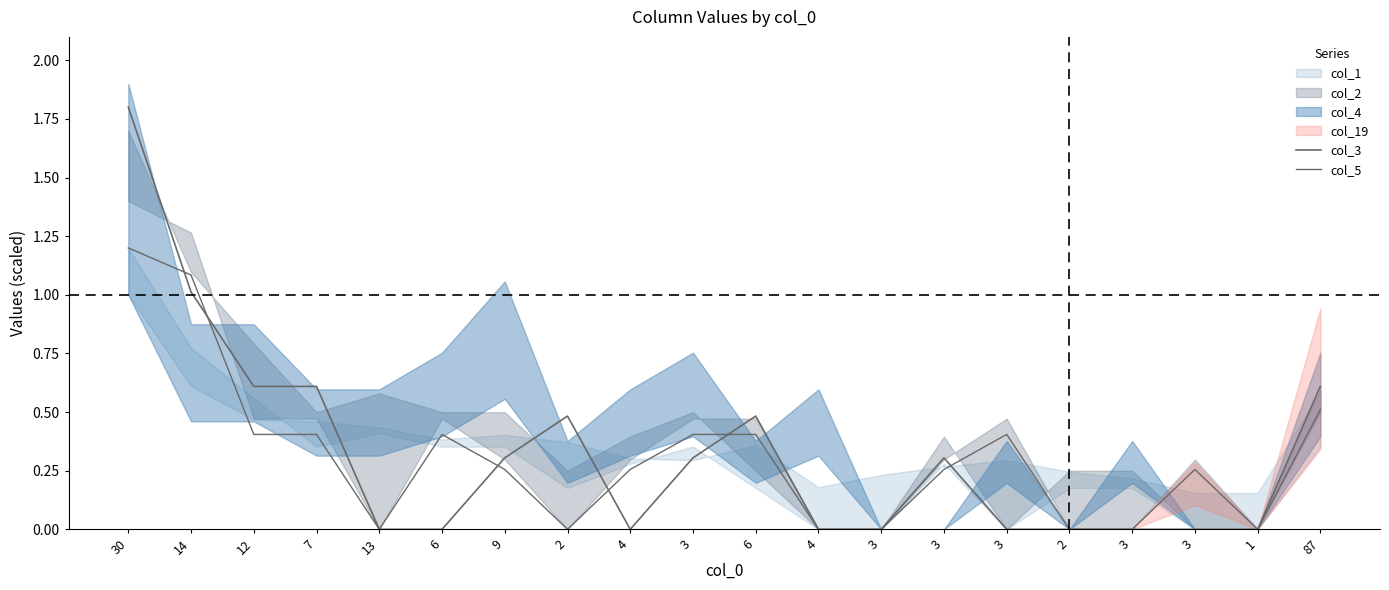

Reading right to left, extract all data points from this chart.

col_3: 87=0.6	1=0.0	3=0.0	3=0.0	2=0.0	3=0.0	3=0.3	3=0.0	4=0.0	6=0.5	3=0.3	4=0.0	2=0.5	9=0.3	6=0.0	13=0.0	7=0.6	12=0.6	14=1.0	30=1.8
col_5: 87=0.5	1=0.0	3=0.3	3=0.0	2=0.0	3=0.4	3=0.3	3=0.0	4=0.0	6=0.4	3=0.4	4=0.3	2=0.0	9=0.3	6=0.4	13=0.0	7=0.4	12=0.4	14=1.1	30=1.2